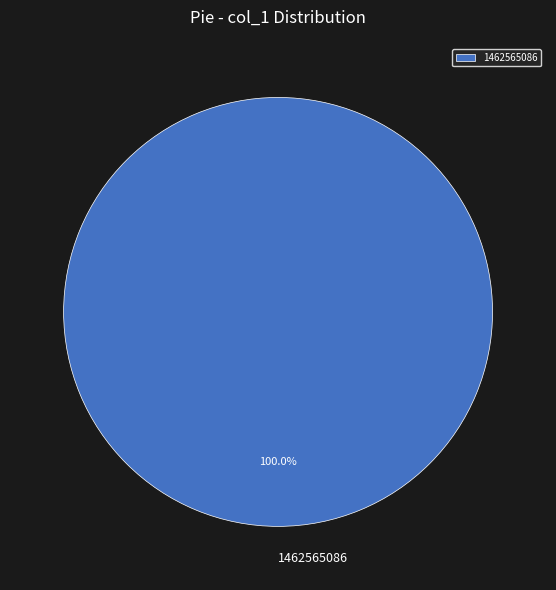

How many segments does this pie chart have?

1